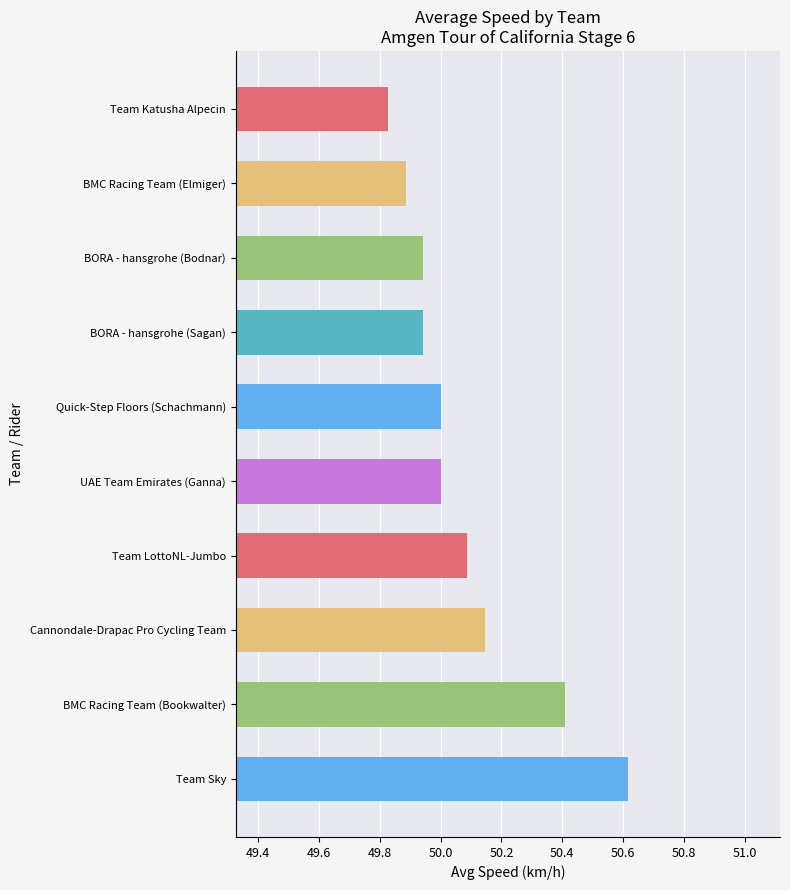

Which category has the lowest value across all series?

Team Katusha Alpecin